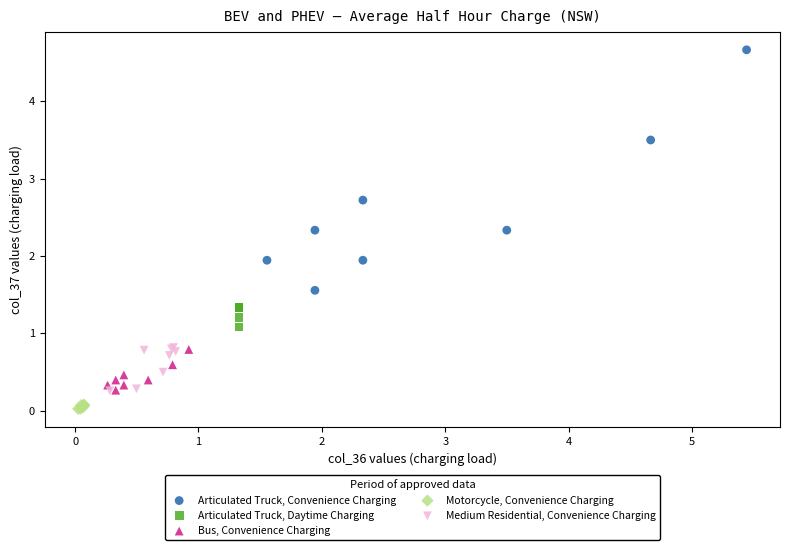

Which series contains the lowest Y value?

Motorcycle, Convenience Charging